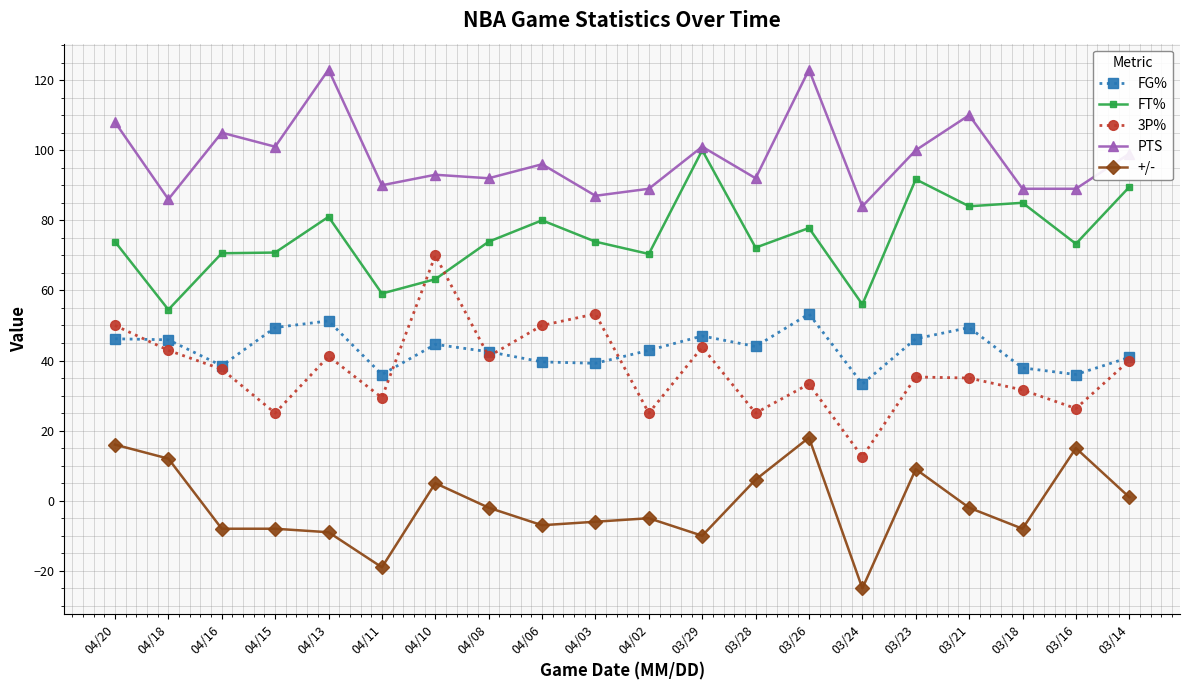

What is the difference between the highest and lowest values at 04/03?

93.0